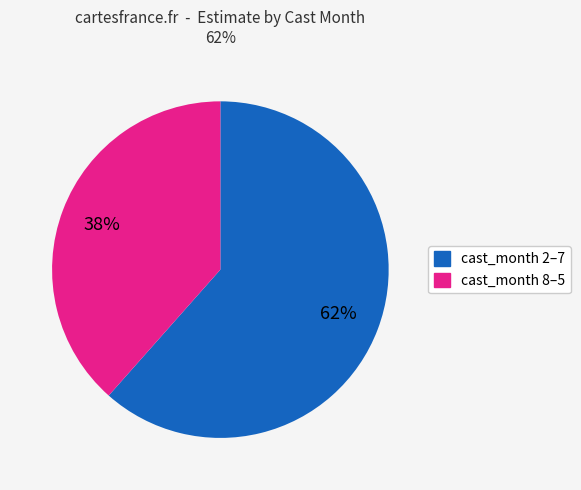

Count the number of slices in the pie.

2